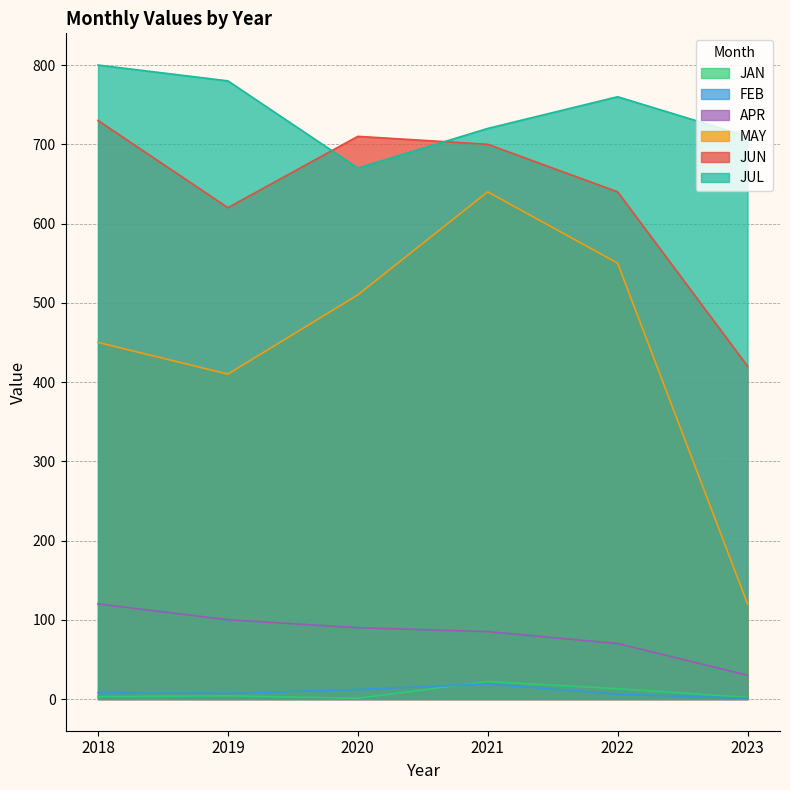

Between 2018 and 2023, which series saw the biggest shift?

MAY